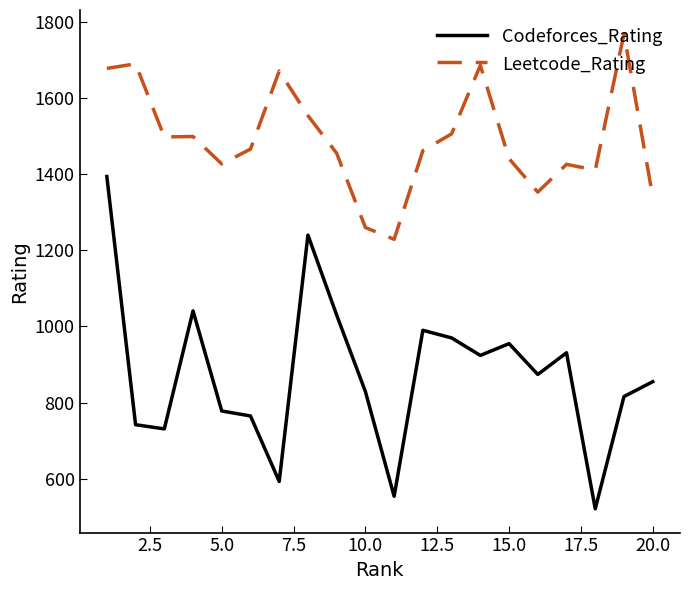

Does the chart have visible grid lines?

No